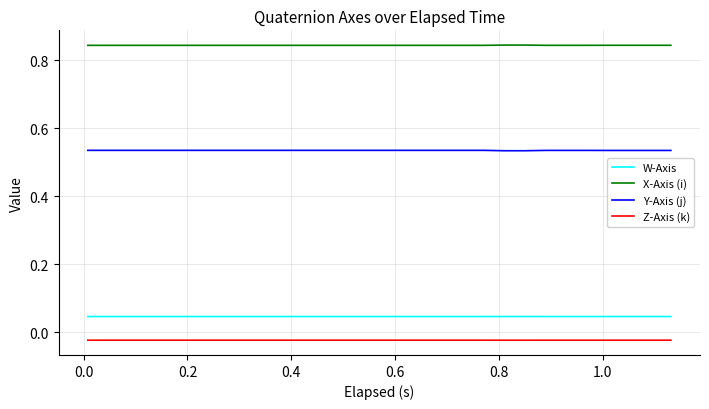

Which series has the largest total across all categories?

X-Axis (i)